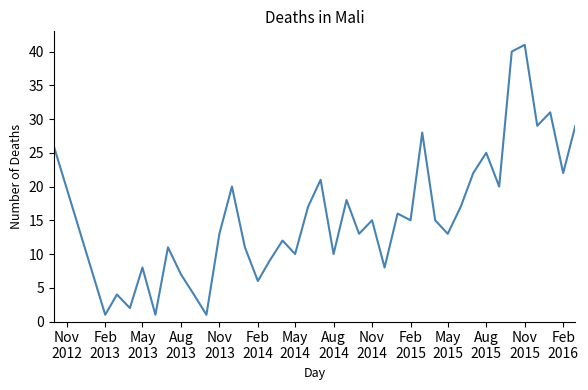

What is the difference between the maximum and minimum values?

40